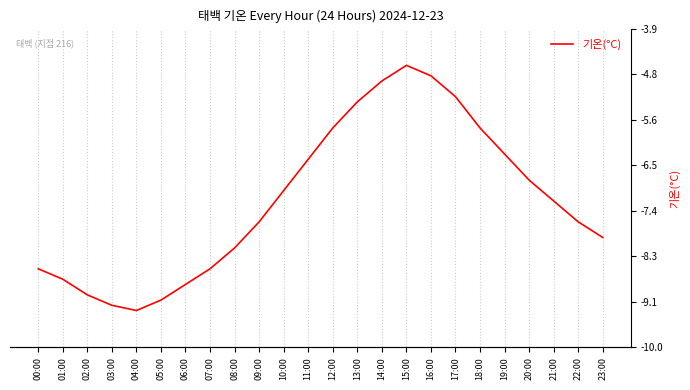

What is the average value?

-7.2